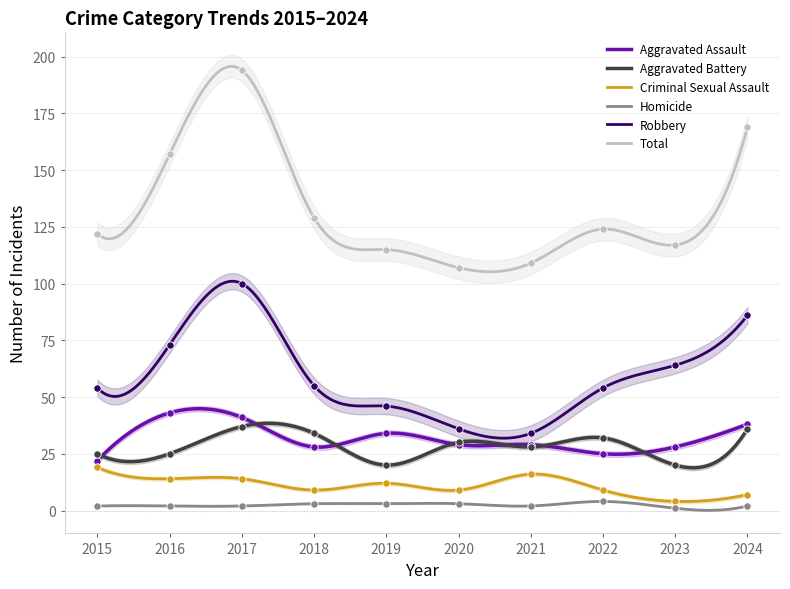

Which series has the largest Y range (max minus min)?

Total